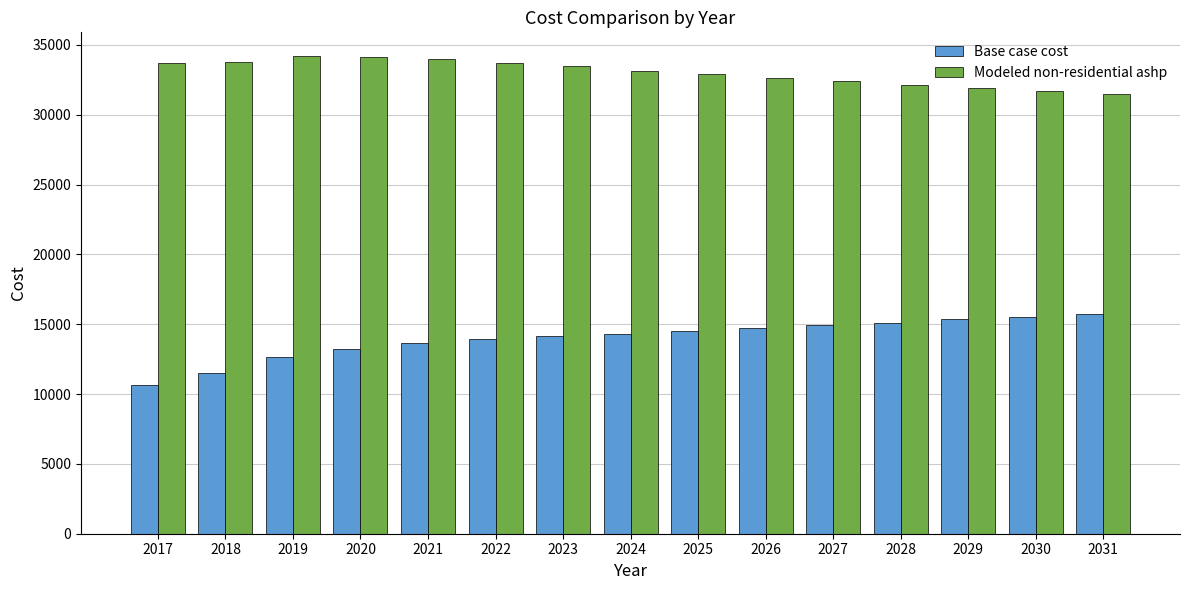

What is the difference between the Modeled non-residential ashp values at 2027 and 2024?

726.8